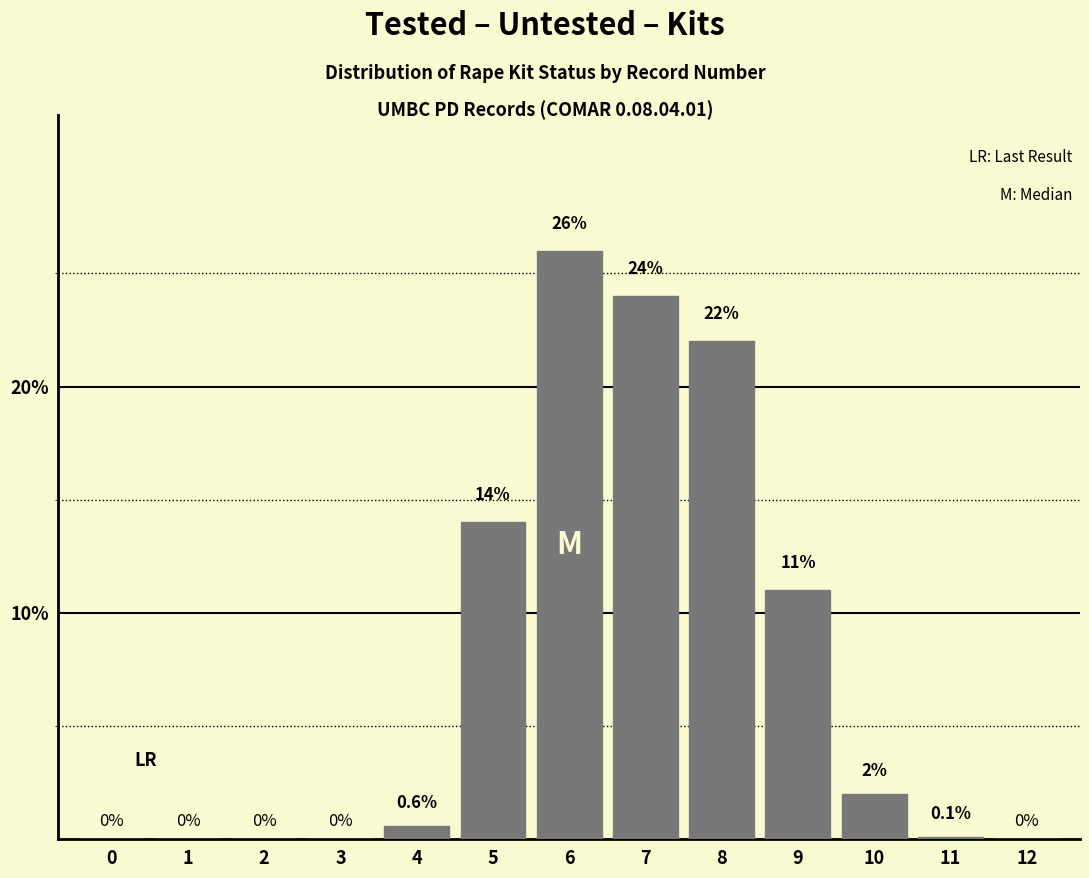

Reading right to left, extract all data points from this chart.

12=0.0	11=0.1	10=2.0	9=11.0	8=22.0	7=24.0	6=26.0	5=14.0	4=0.6	3=0.0	2=0.0	1=0.0	0=0.0